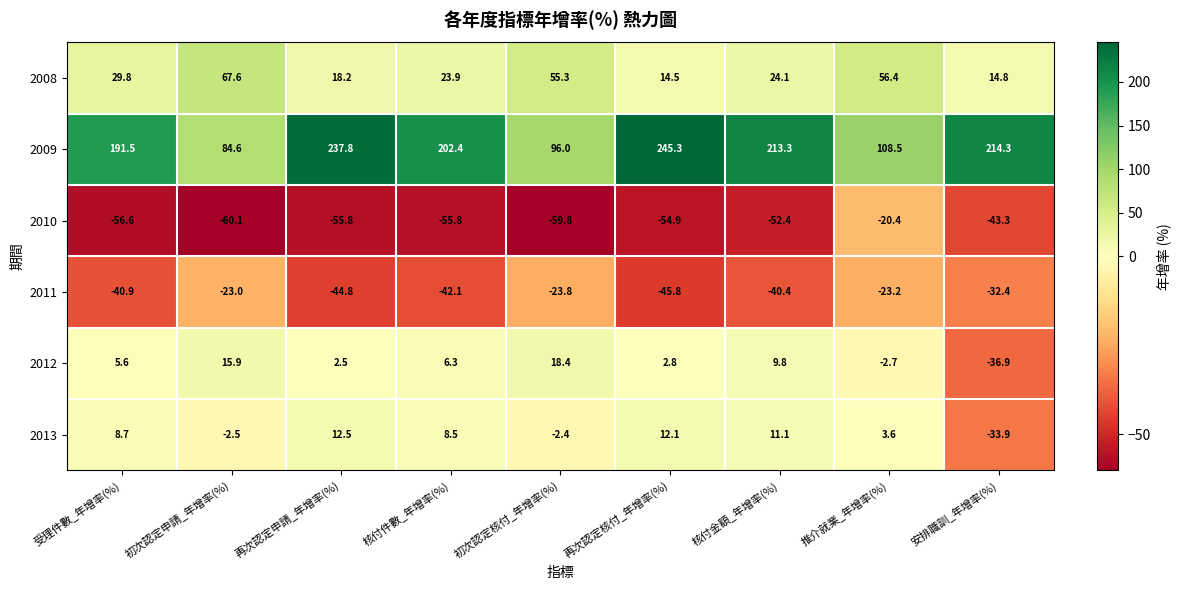

The 2012 series shows 2.8 at 再次認定核付_年增率(%). True or false?

True